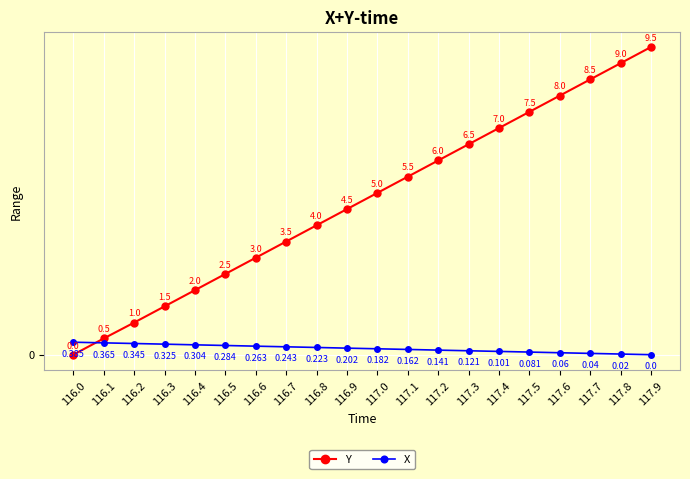

Where is X nearest to the value 0?

117.9